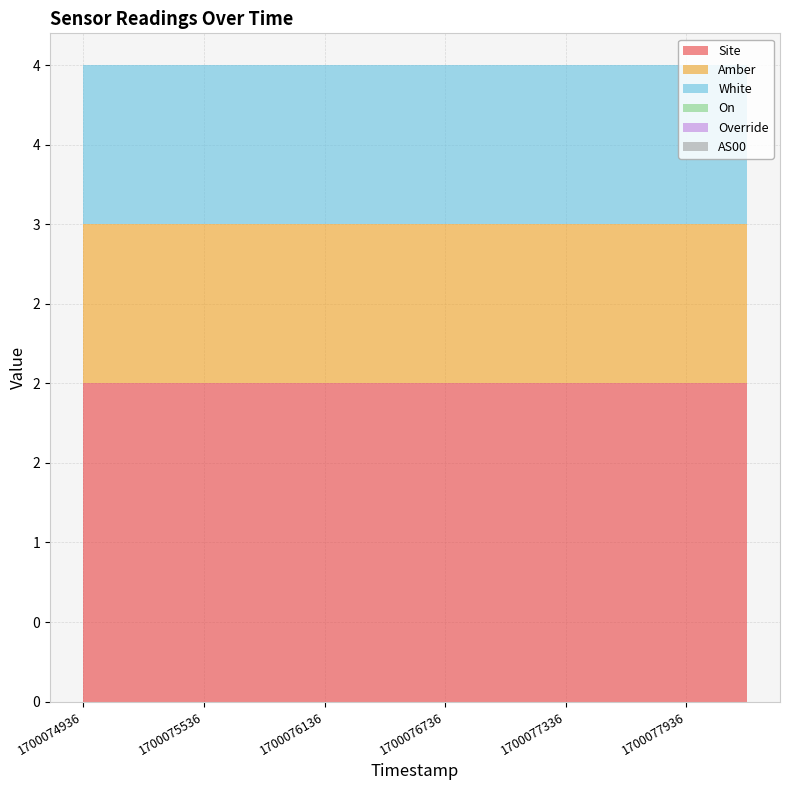

Reading left to right, transcribe all the data shown in this chart.

Site: 1700074936=2	1700075236=2	1700075536=2	1700075836=2	1700076136=2	1700076436=2	1700076736=2	1700077036=2	1700077336=2	1700077636=2	1700077936=2	1700078236=2
Amber: 1700074936=1	1700075236=1	1700075536=1	1700075836=1	1700076136=1	1700076436=1	1700076736=1	1700077036=1	1700077336=1	1700077636=1	1700077936=1	1700078236=1
White: 1700074936=1	1700075236=1	1700075536=1	1700075836=1	1700076136=1	1700076436=1	1700076736=1	1700077036=1	1700077336=1	1700077636=1	1700077936=1	1700078236=1
On: 1700074936=0	1700075236=0	1700075536=0	1700075836=0	1700076136=0	1700076436=0	1700076736=0	1700077036=0	1700077336=0	1700077636=0	1700077936=0	1700078236=0
Override: 1700074936=0	1700075236=0	1700075536=0	1700075836=0	1700076136=0	1700076436=0	1700076736=0	1700077036=0	1700077336=0	1700077636=0	1700077936=0	1700078236=0
AS00: 1700074936=0	1700075236=0	1700075536=0	1700075836=0	1700076136=0	1700076436=0	1700076736=0	1700077036=0	1700077336=0	1700077636=0	1700077936=0	1700078236=0